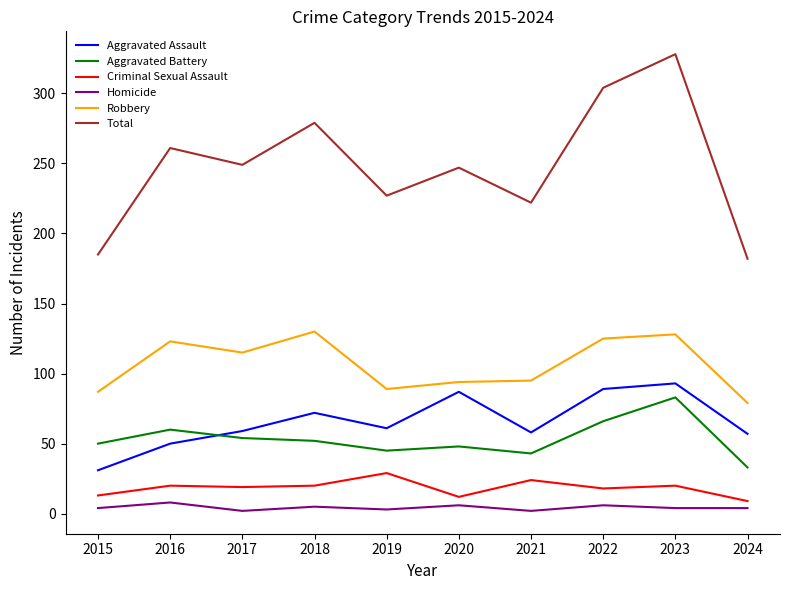

True or false: Homicide and Aggravated Assault intersect in this chart.

False